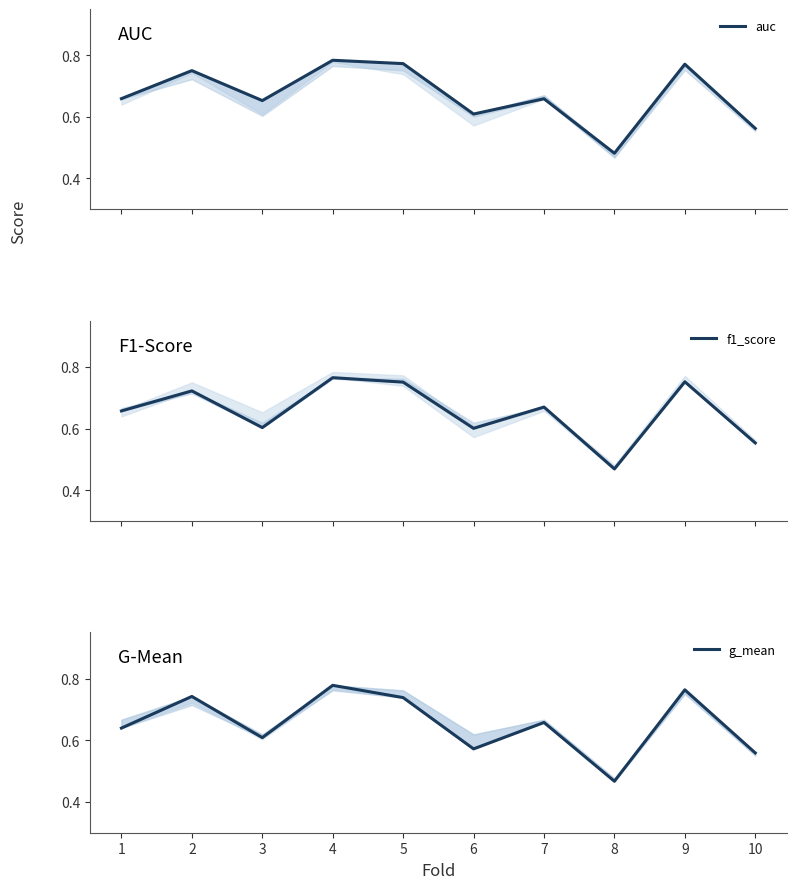

True or false: f1_score and auc intersect in this chart.

True